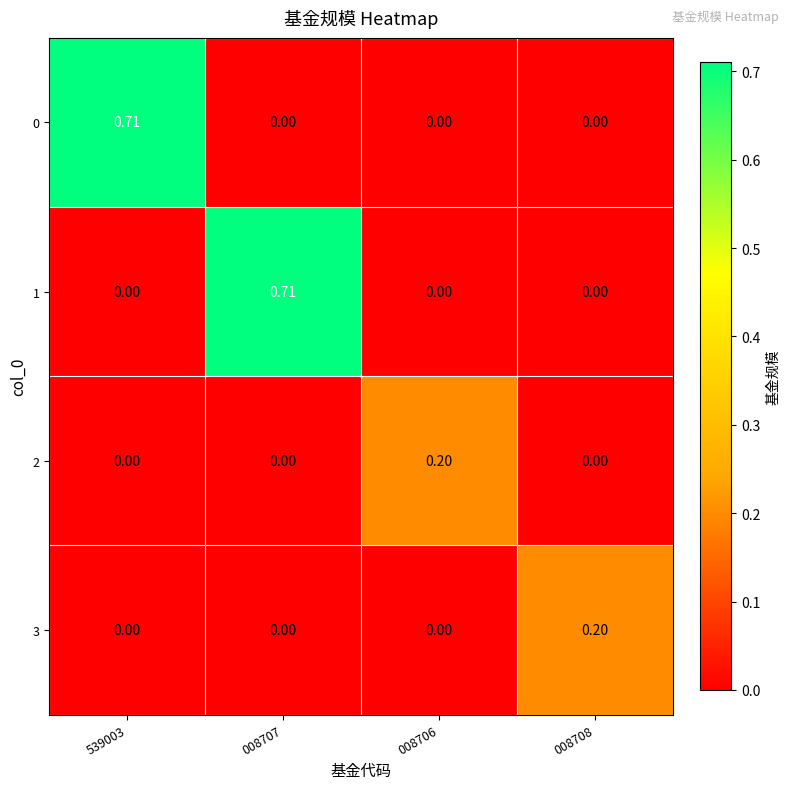

At how many categories does at least one series exceed 0?

4